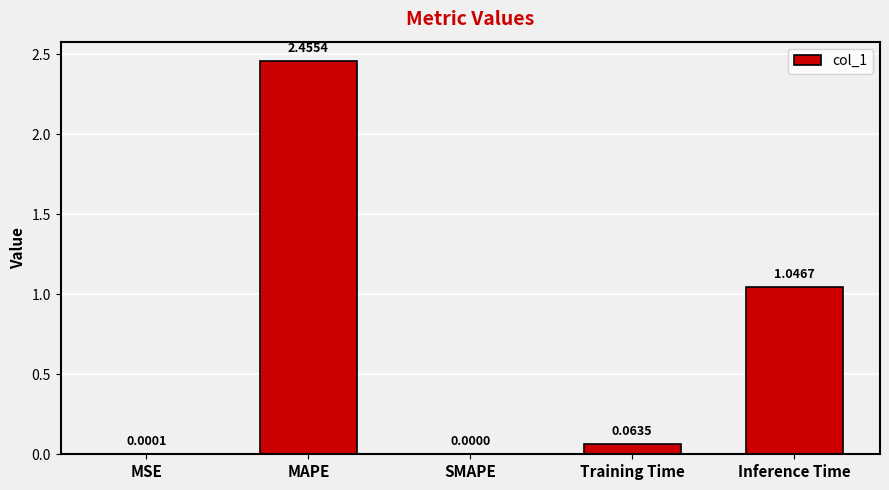

Is it true that the value at MAPE is 4.1?

False